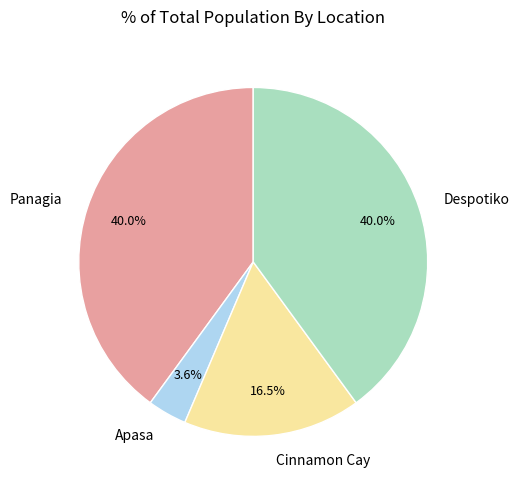

How many segments does this pie chart have?

4